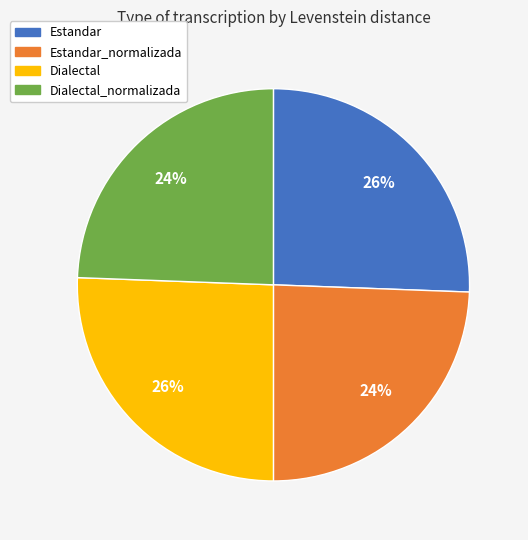

Does any single category account for the majority?

No